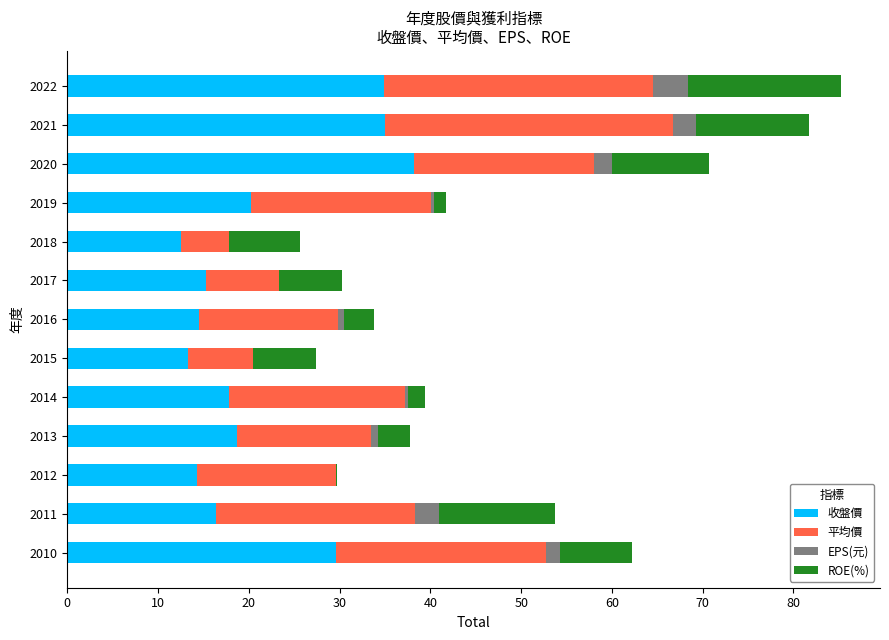

What is the value of the EPS(元) bar at the 9th from the left?

-1.4